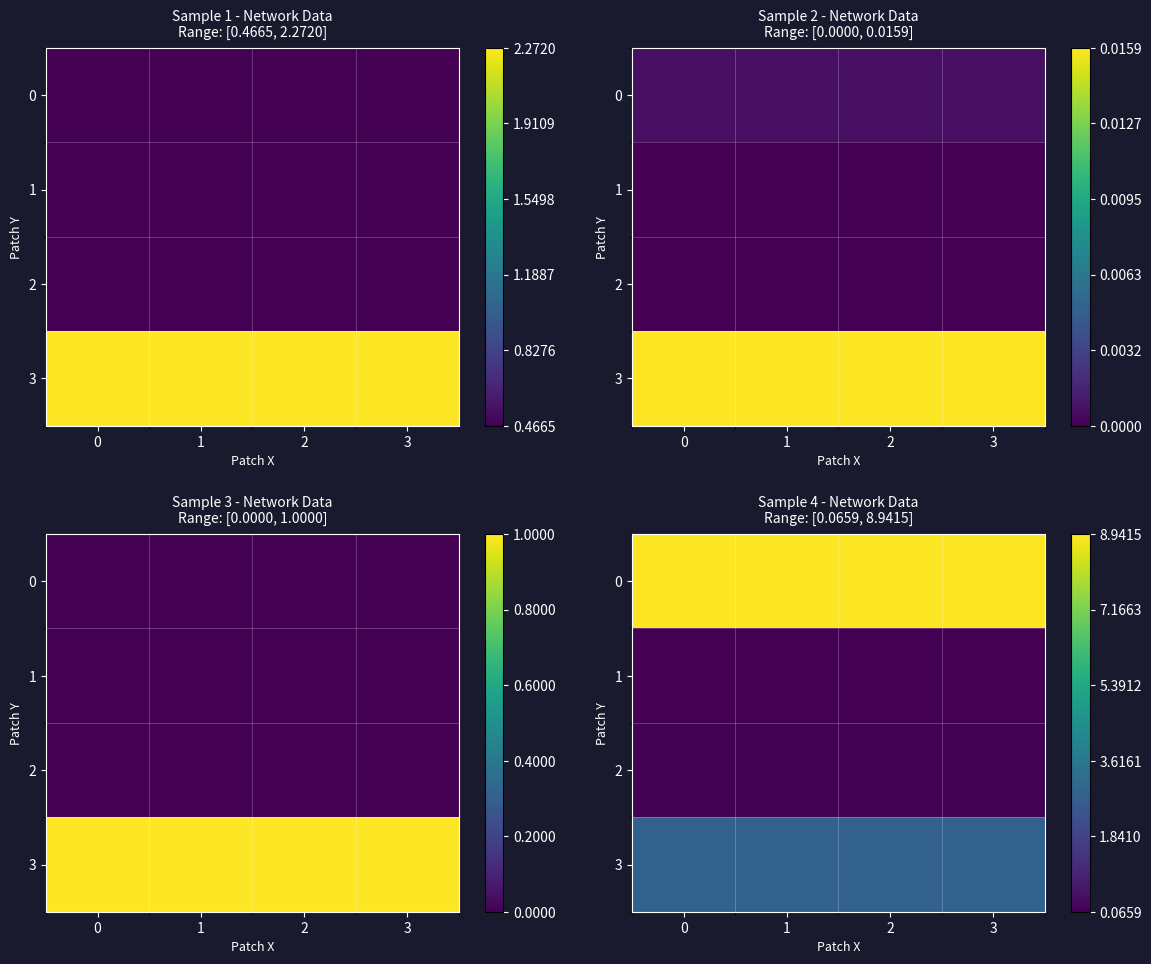

Is it true that 0 equals 0.4 at 1?

False